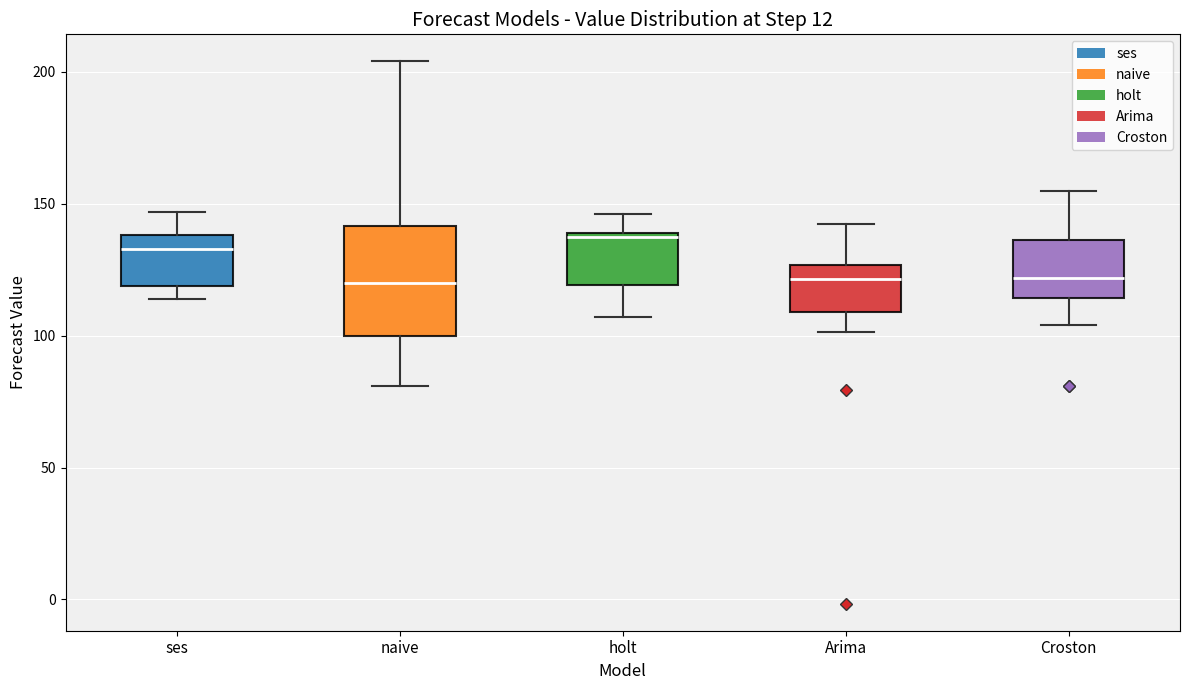

Where is the upper edge of the box for ses on the y-axis? The values are not printed on the chart, so give them approximately, as read against the axis.

140